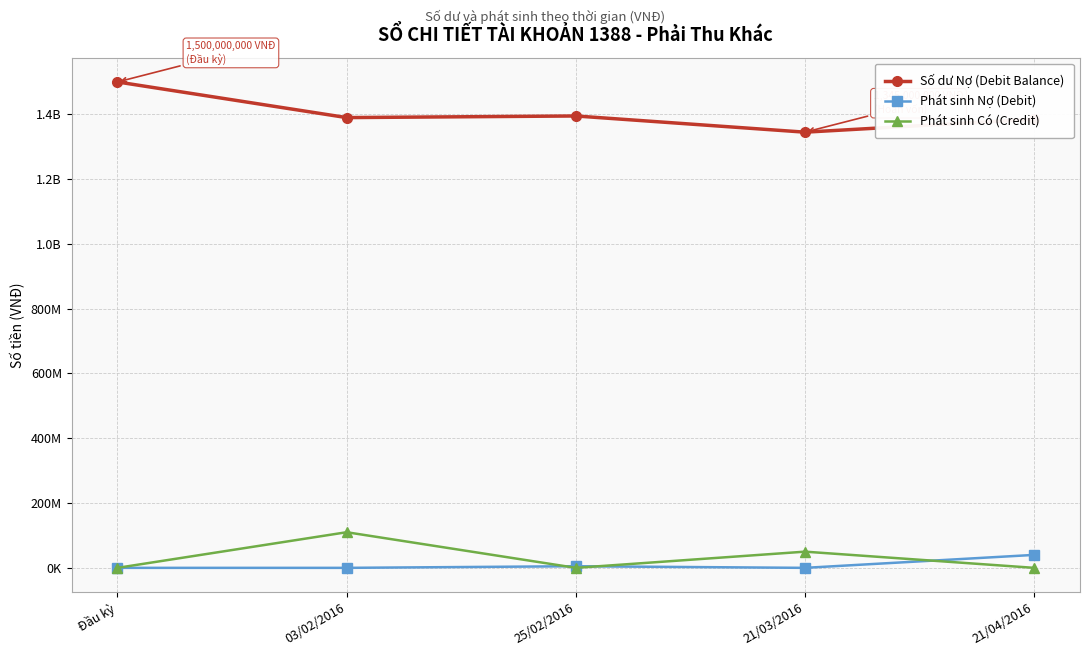

Reading right to left, list all the values displayed in this chart.

Số dư Nợ (Debit Balance): 1385000000	1345000000	1395000000	1390000000	1500000000
Phát sinh Nợ (Debit): 40000000	0	5000000	0	0
Phát sinh Có (Credit): 0	50000000	0	110000000	0